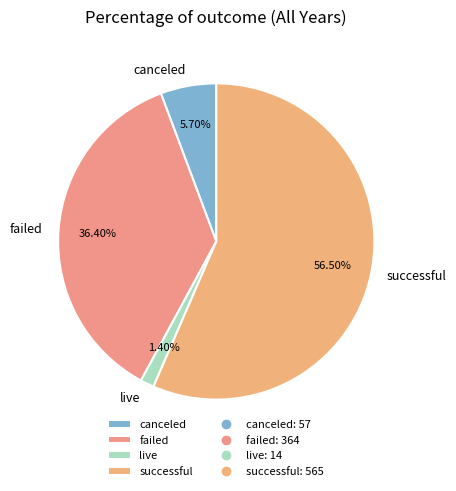

How many segments does this pie chart have?

4